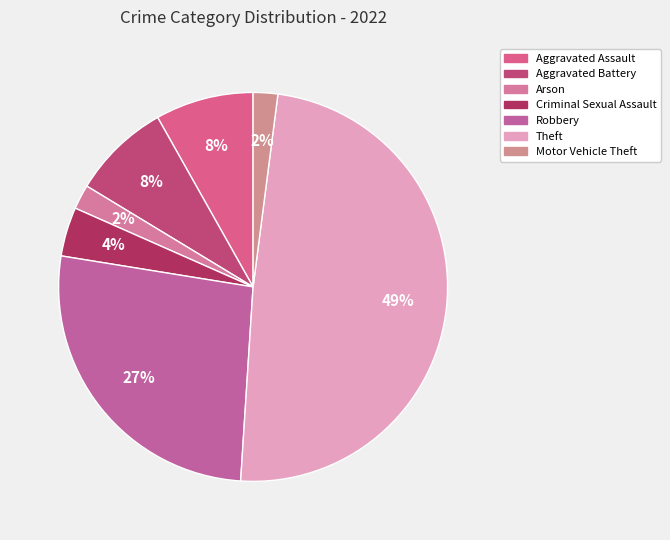

Is there any slice that represents more than half of the pie?

No